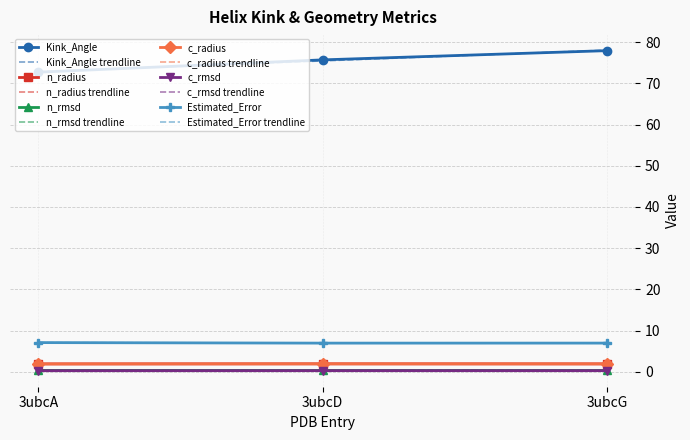

At which label does Kink_Angle first exceed 75?

3ubcD